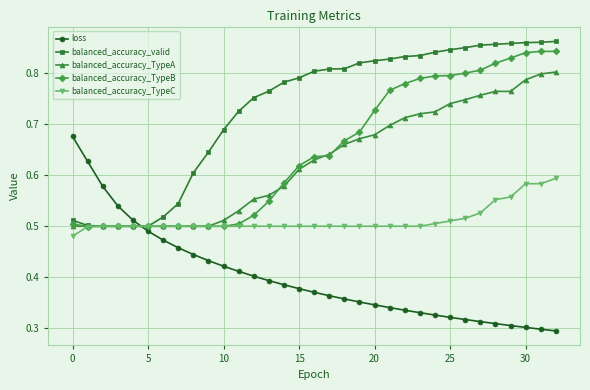

How many times do loss and balanced_accuracy_TypeC cross each other?

1